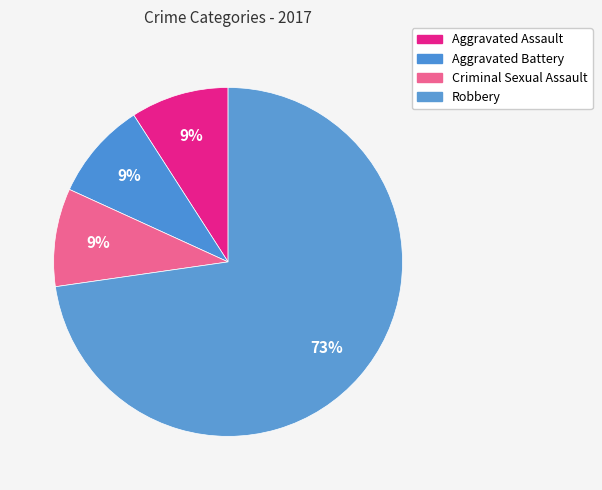

To the nearest percent, what is the difference between the Aggravated Assault and Robbery slice percentages?

64%